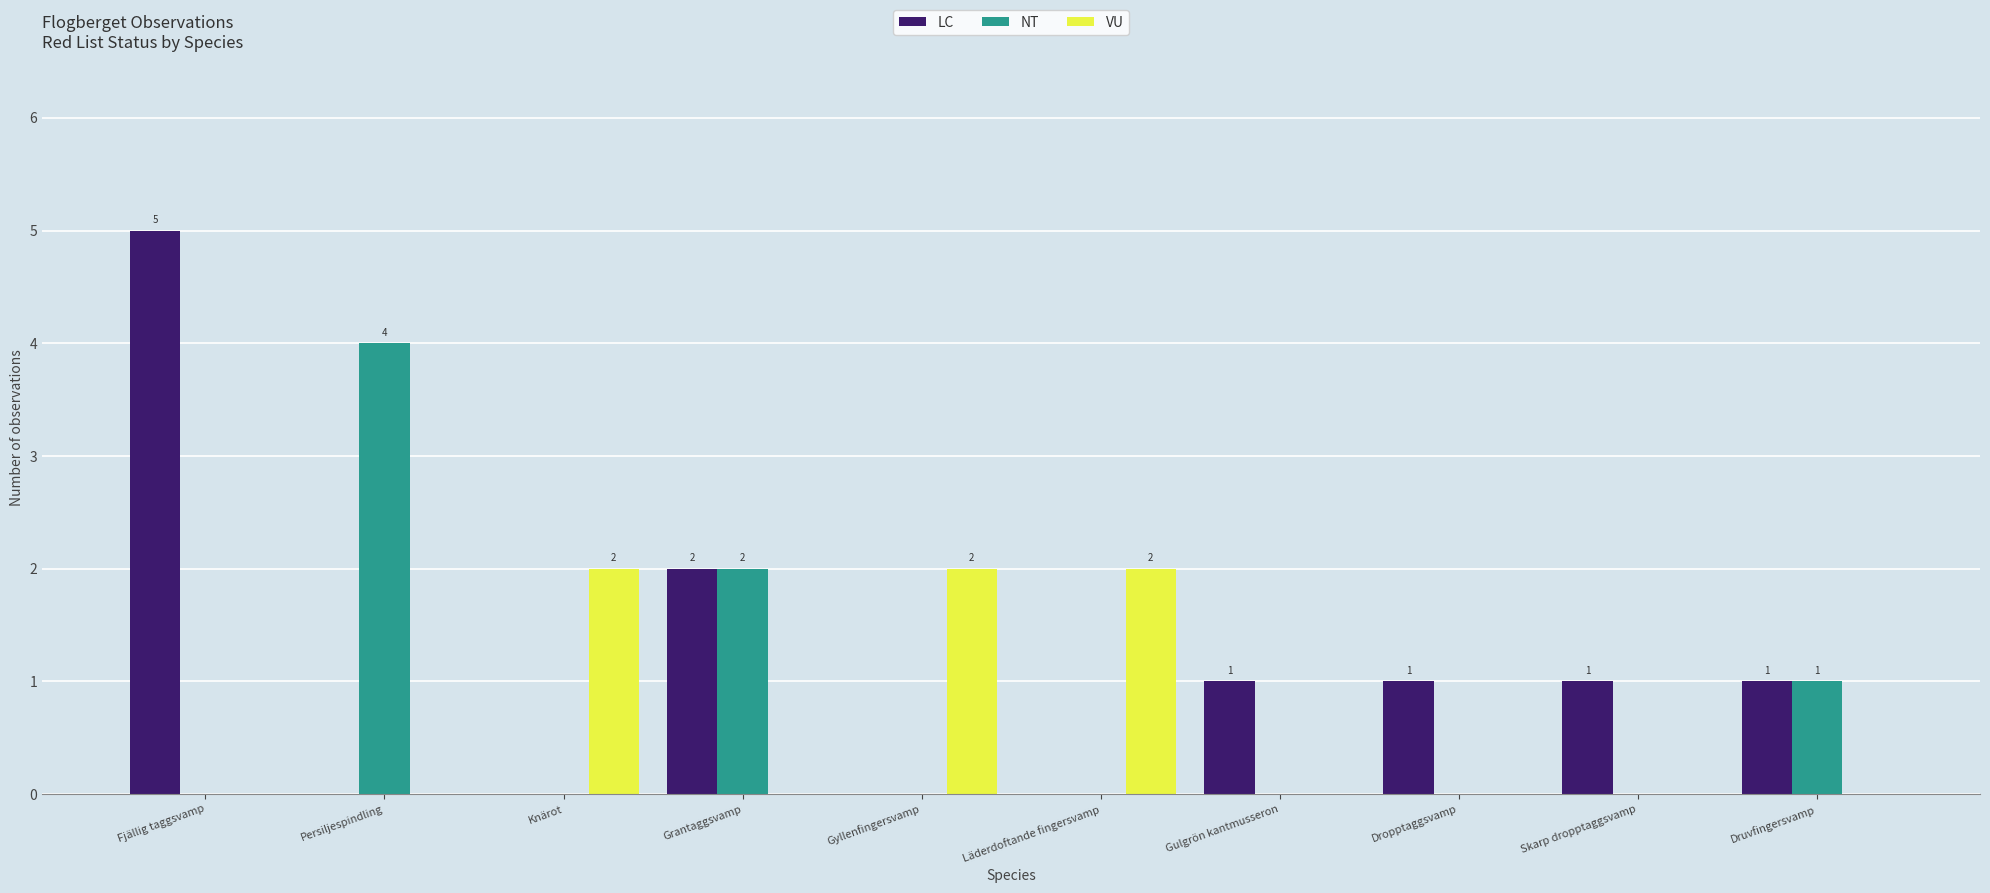

Reading left to right, what are all the values shown in this chart?

LC: Fjällig taggsvamp=5	Persiljespindling=0	Knärot=0	Grantaggsvamp=2	Gyllenfingersvamp=0	Läderdoftande fingersvamp=0	Gulgrön kantmusseron=1	Dropptaggsvamp=1	Skarp dropptaggsvamp=1	Druvfingersvamp=1
NT: Fjällig taggsvamp=0	Persiljespindling=4	Knärot=0	Grantaggsvamp=2	Gyllenfingersvamp=0	Läderdoftande fingersvamp=0	Gulgrön kantmusseron=0	Dropptaggsvamp=0	Skarp dropptaggsvamp=0	Druvfingersvamp=1
VU: Fjällig taggsvamp=0	Persiljespindling=0	Knärot=2	Grantaggsvamp=0	Gyllenfingersvamp=2	Läderdoftande fingersvamp=2	Gulgrön kantmusseron=0	Dropptaggsvamp=0	Skarp dropptaggsvamp=0	Druvfingersvamp=0